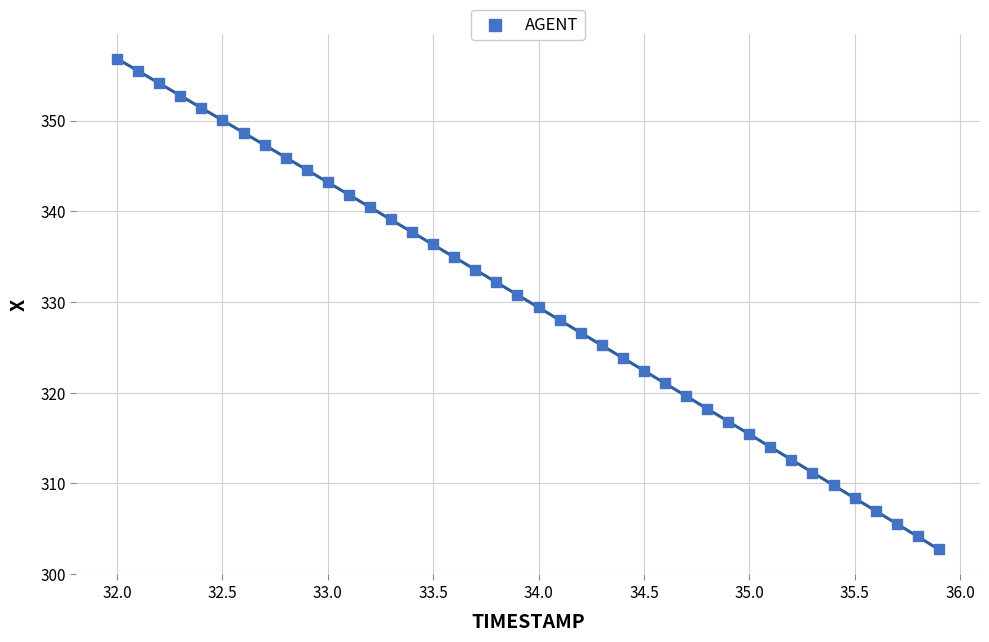

What is the range of Y values (max minus min)?

54.0